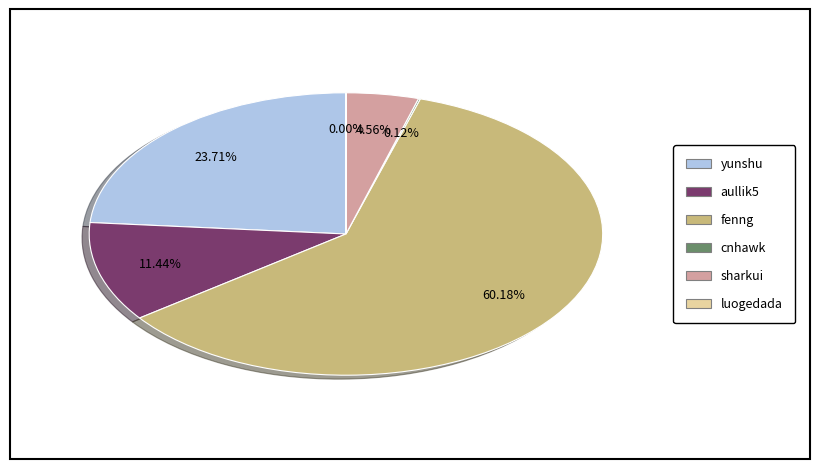

Does fenng represent more than half of the total?

Yes